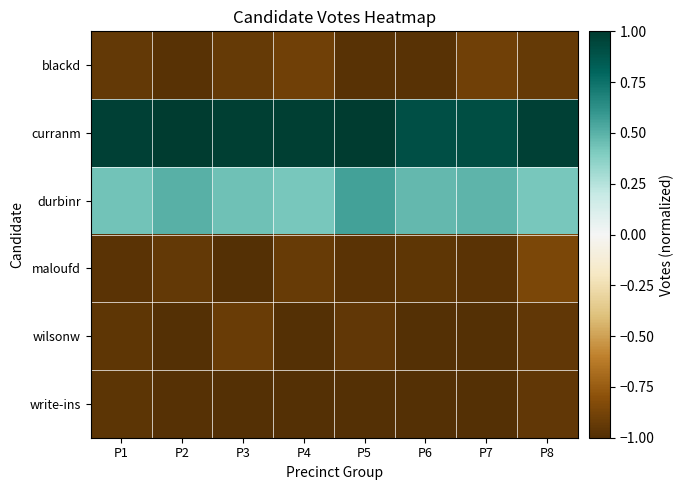

At how many categories does at least one series exceed 0?

8